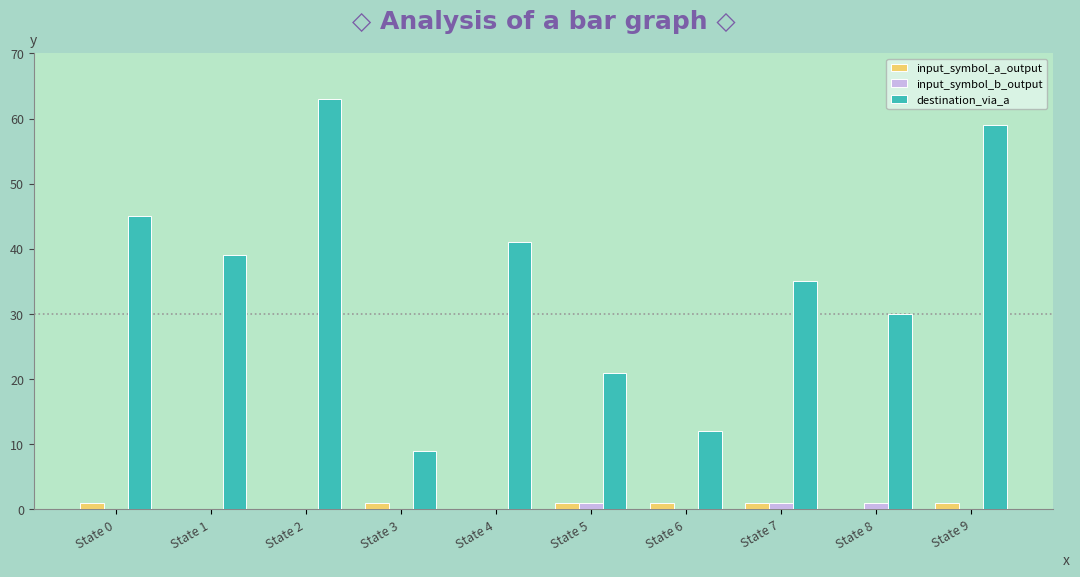

Between State 1 and State 8, which series saw the biggest shift?

destination_via_a